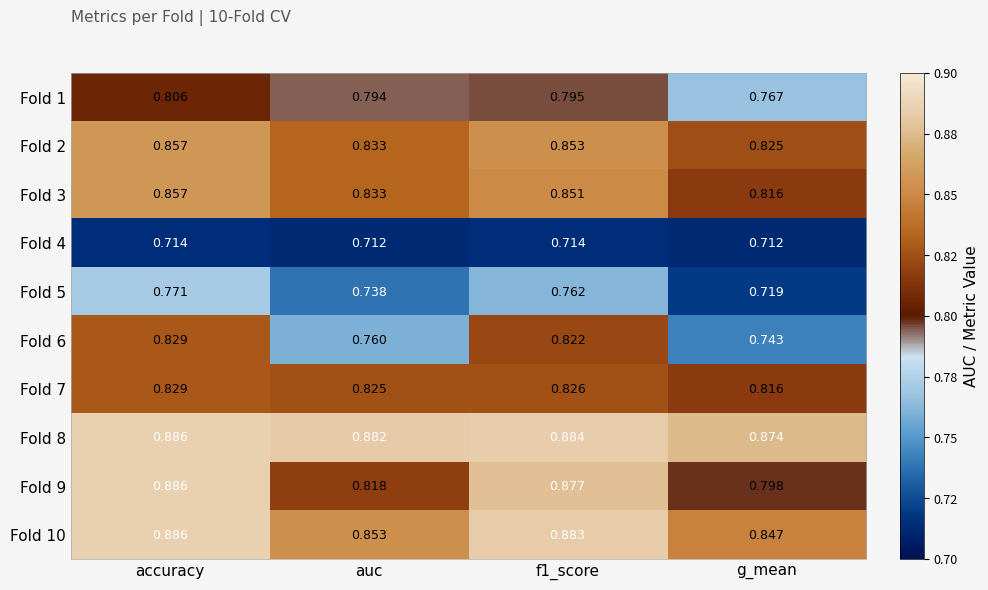

Where is Fold 7 nearest to the value 0?

g_mean